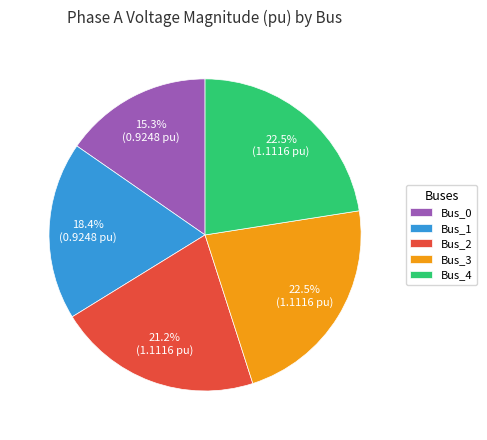

Which slice is the smallest?

Bus_0